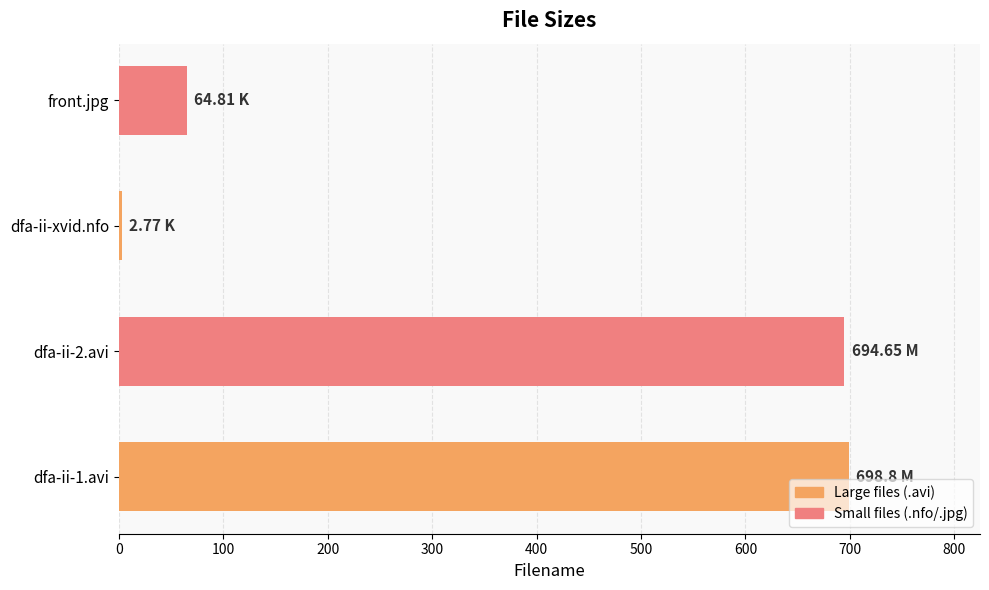

Where is the data nearest to the value 350?

front.jpg